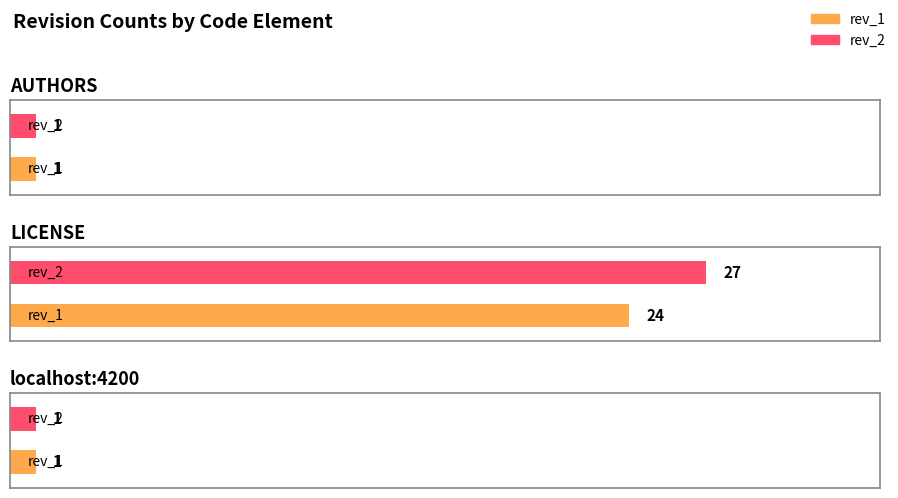

What is the sum of the rev_2 values at AUTHORS and LICENSE?

28